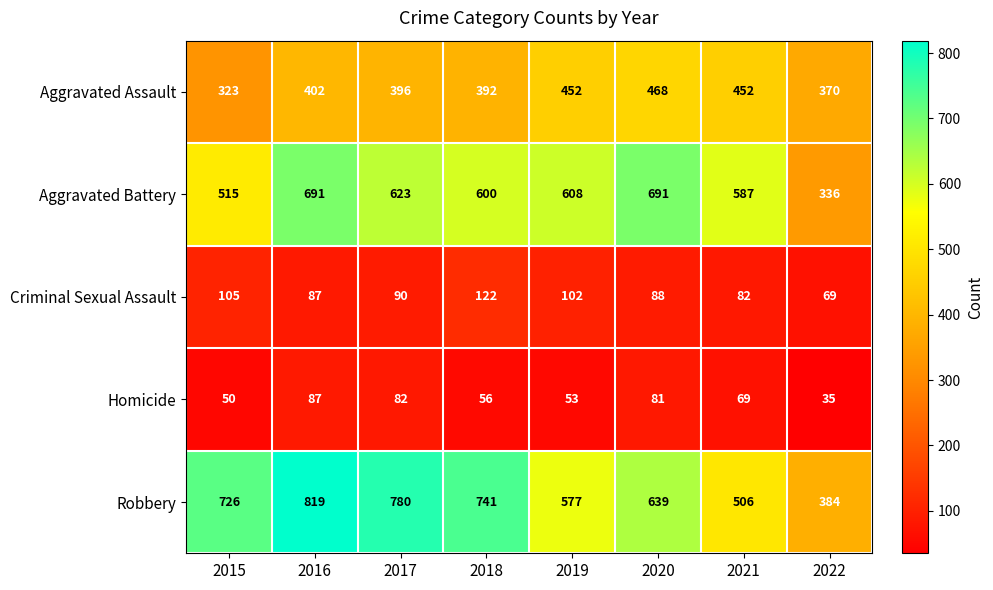

Between 2016 and 2017, which series saw the biggest shift?

Aggravated Battery